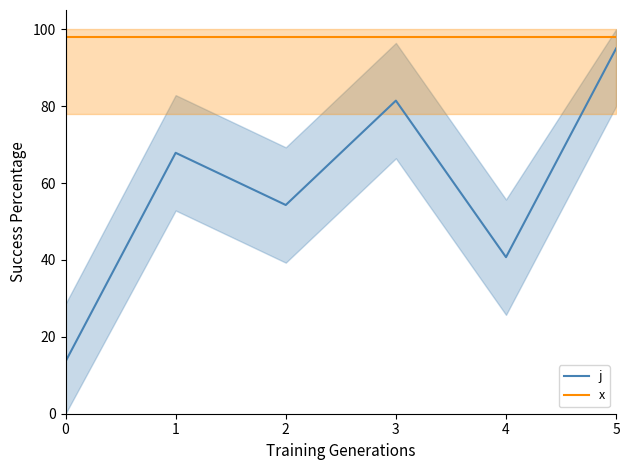

Which series has the widest spread of values?

j